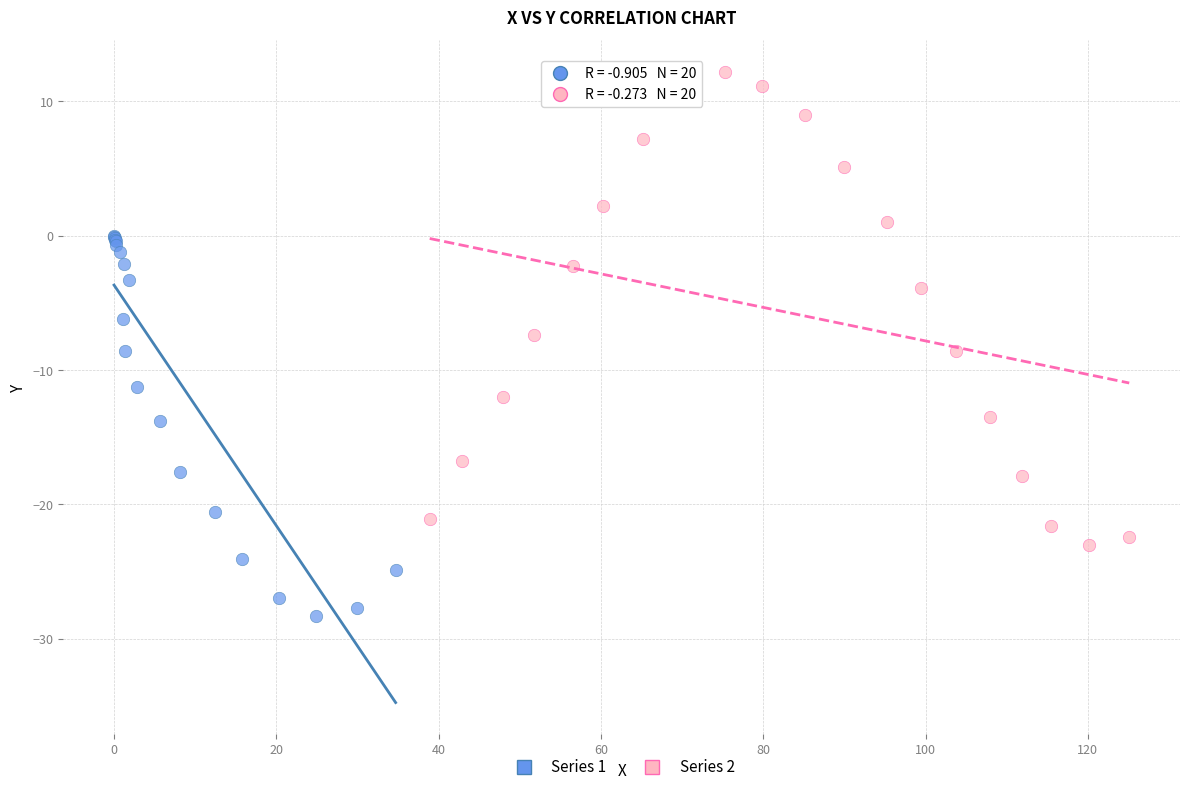

Which series contains the lowest Y value?

Series 1